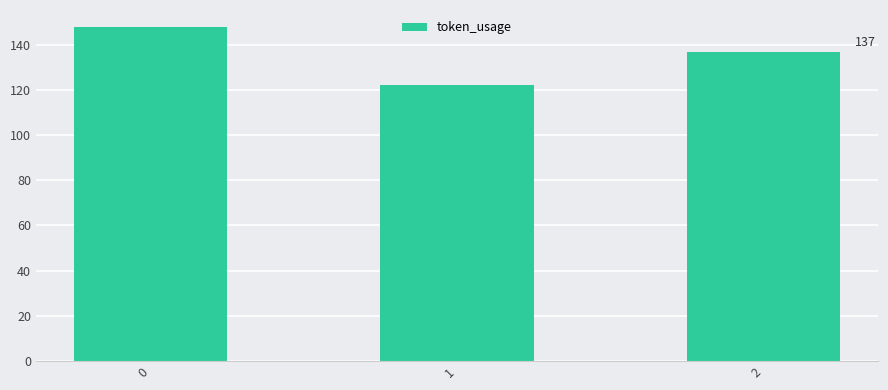

Rank the categories by value from highest to lowest.

0, 2, 1